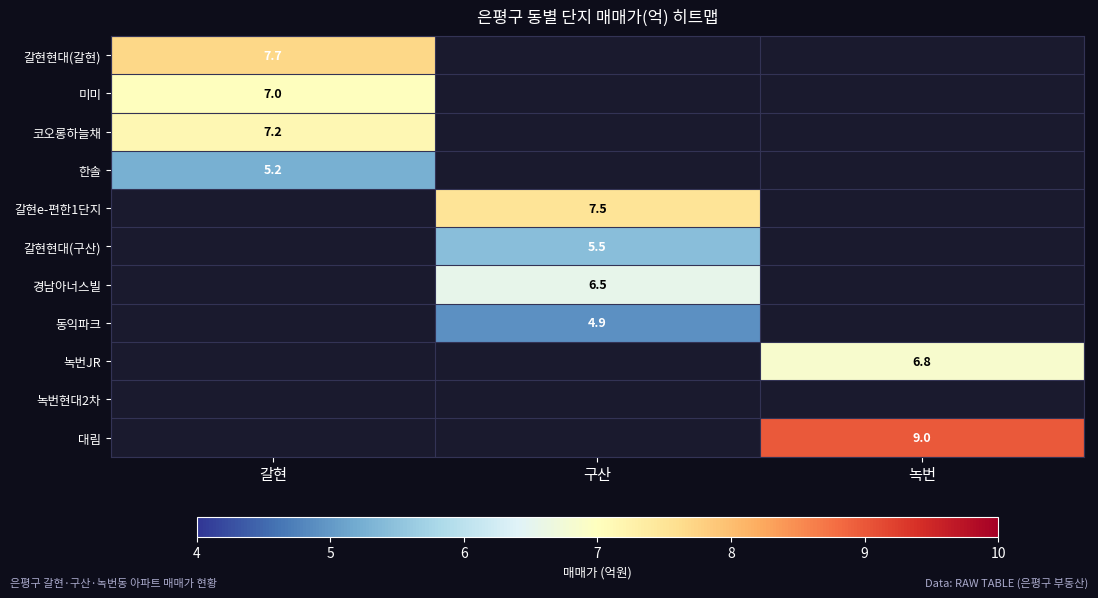

Rank the categories by 갈현e-편한1단지 value from highest to lowest.

구산, 갈현, 녹번